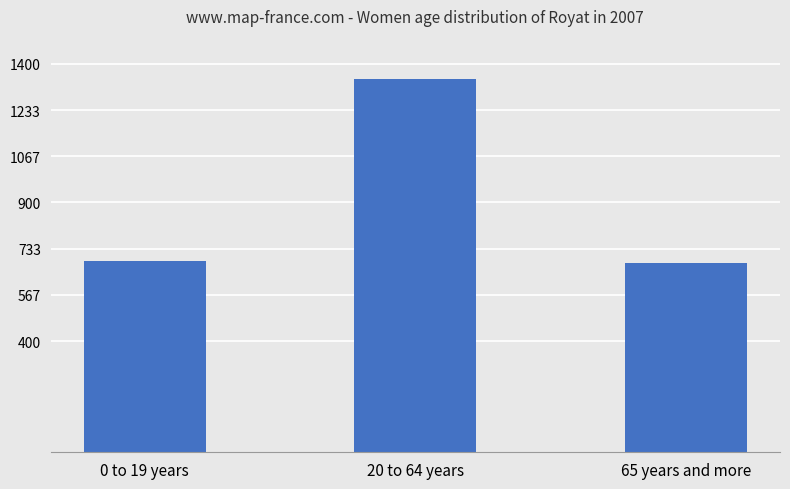

Reading right to left, list all the values displayed in this chart.

65 years and more=682.5	20 to 64 years=1346.0	0 to 19 years=690.0